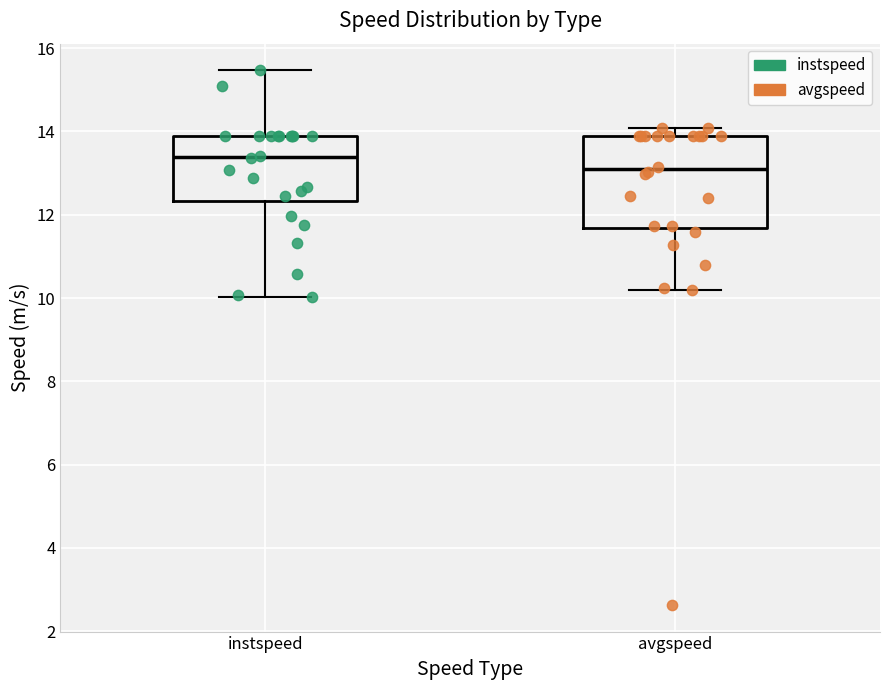

Where does the lower whisker of the box for instspeed end on the y-axis? The values are not printed on the chart, so give them approximately, as read against the axis.

10.0